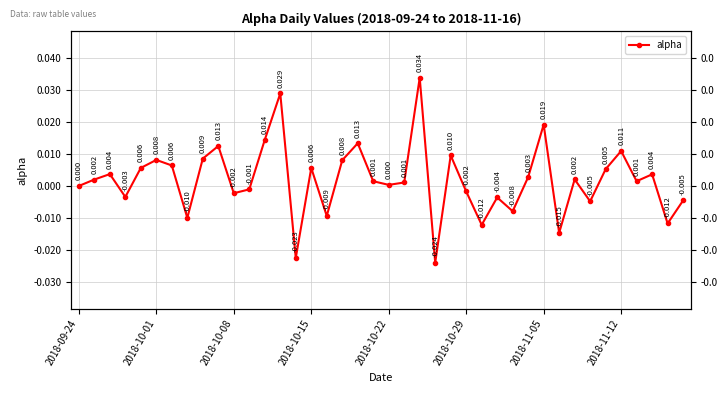

Rank the categories by value from lowest to highest.

23, 14, 31, 26, 38, 2018-11-12, 16, 28, 33, 39, 27, 2018-10-15, 10, 25, 11, 2018-09-24, 20, 21, 19, 36, 2018-10-01, 32, 29, 37, 2018-10-08, 34, 15, 2018-10-22, 2018-11-05, 17, 2018-10-29, 8, 24, 35, 9, 18, 12, 30, 13, 22